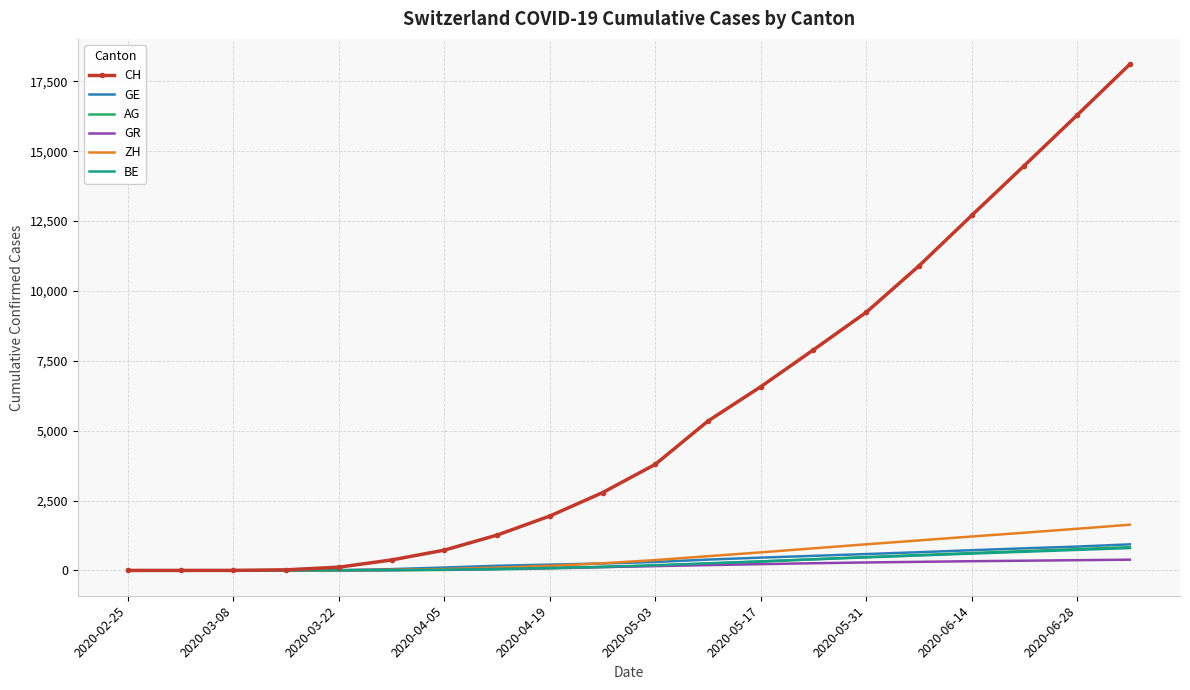

Which series has the widest spread of values?

CH